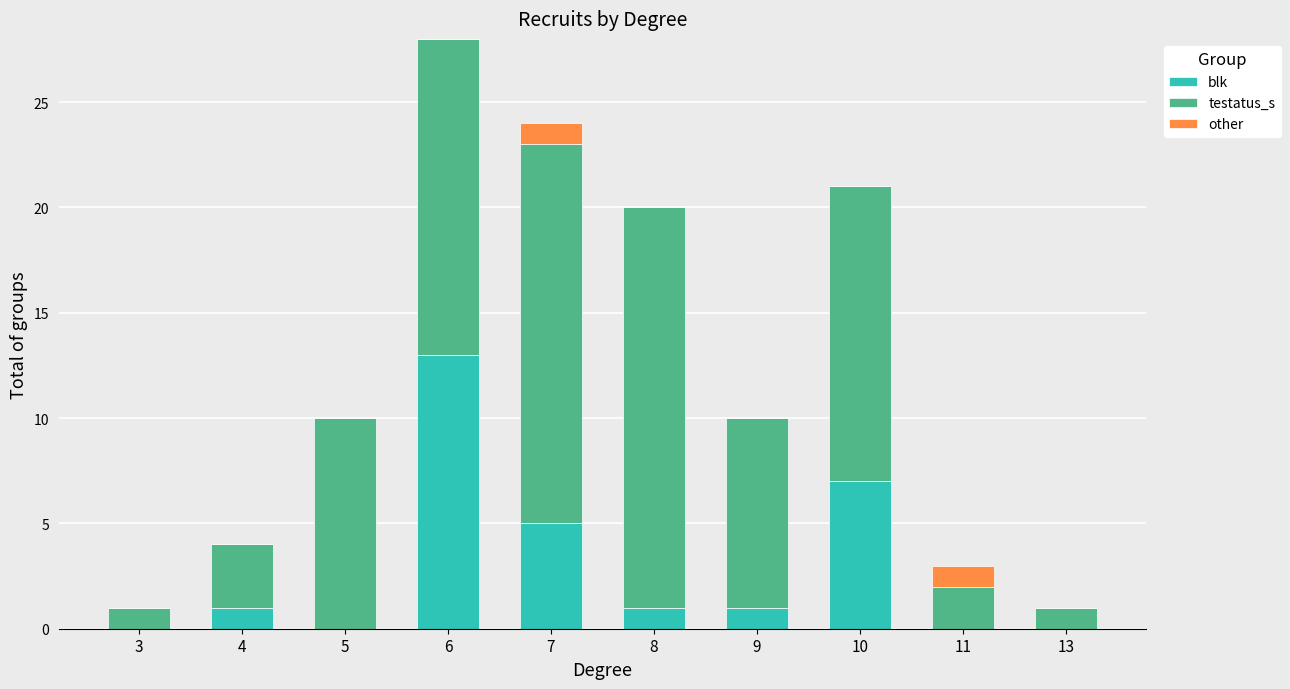

At which category is the sum across all series the highest?

6